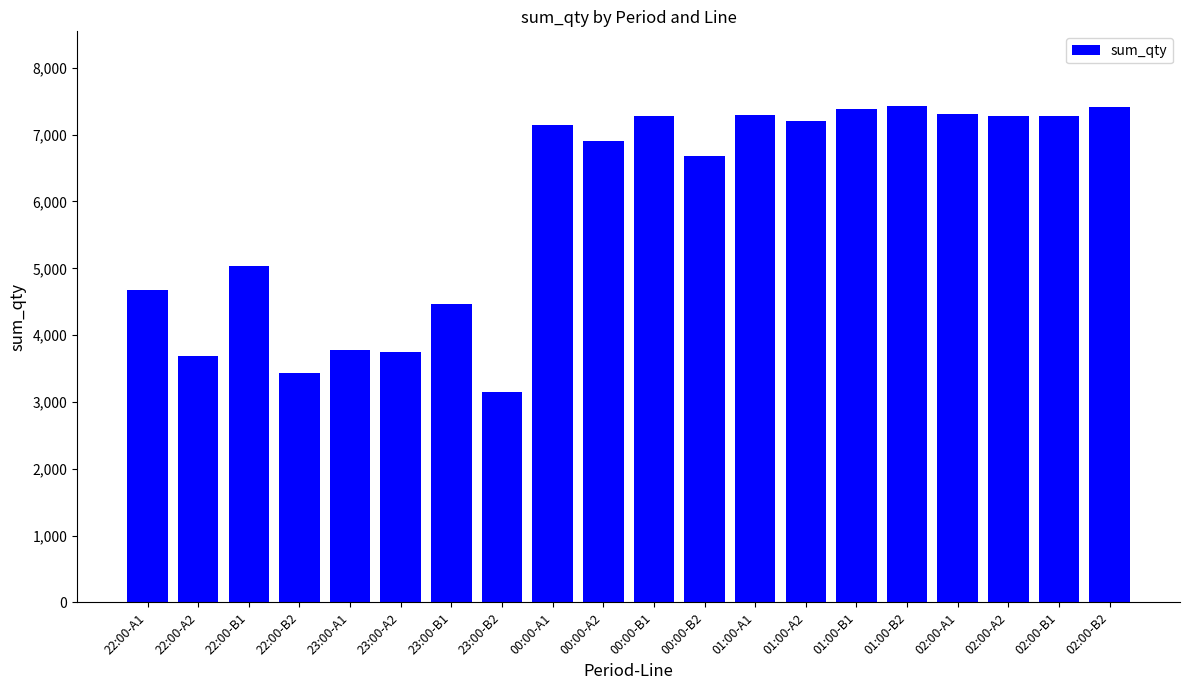

What is the difference between the values at 22:00-A2 and 01:00-B2?

3747